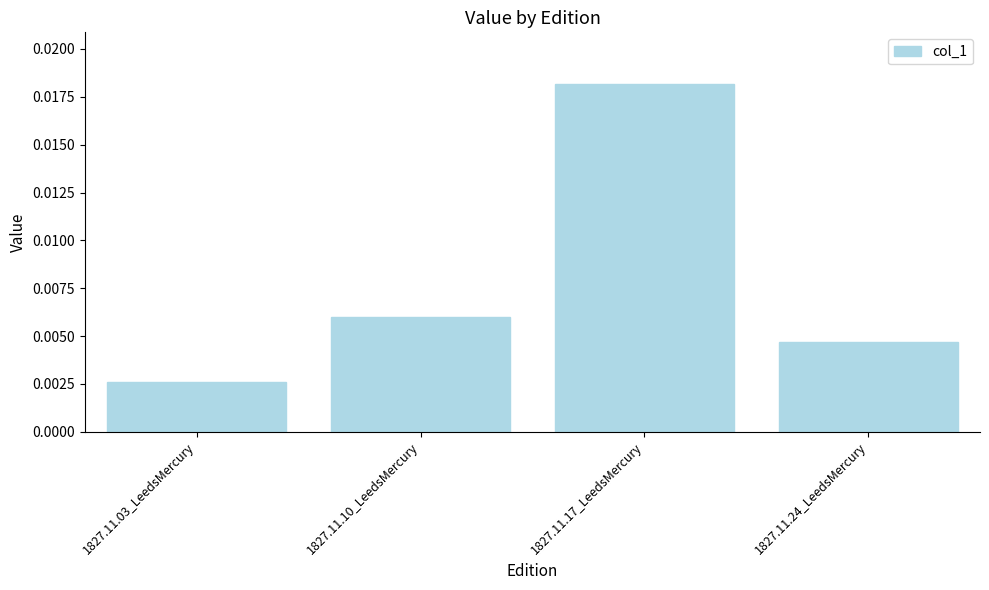

Between 1827.11.17_LeedsMercury and 1827.11.10_LeedsMercury, which is larger?

1827.11.17_LeedsMercury